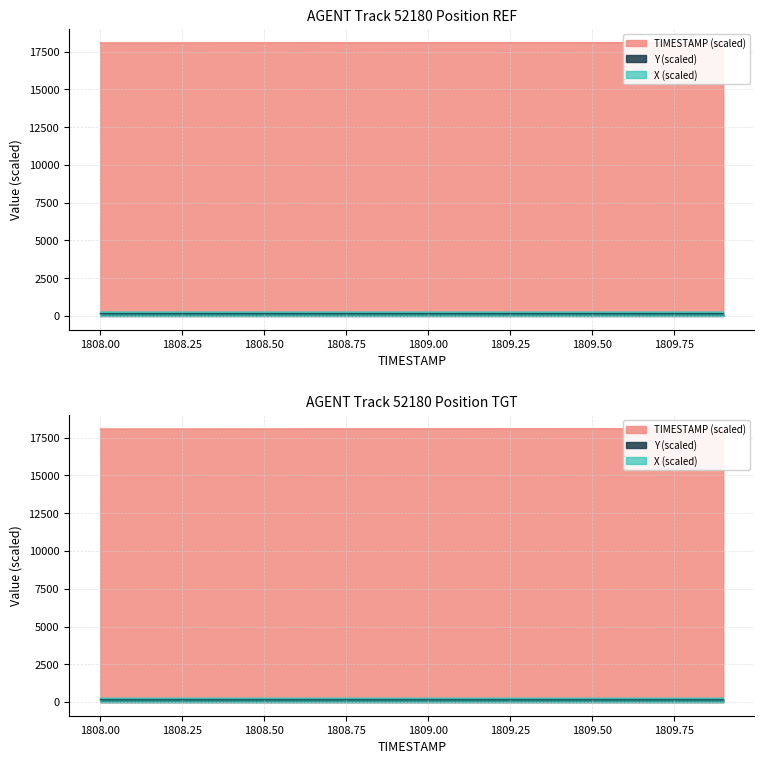

How many data points in X are less than 258?

7